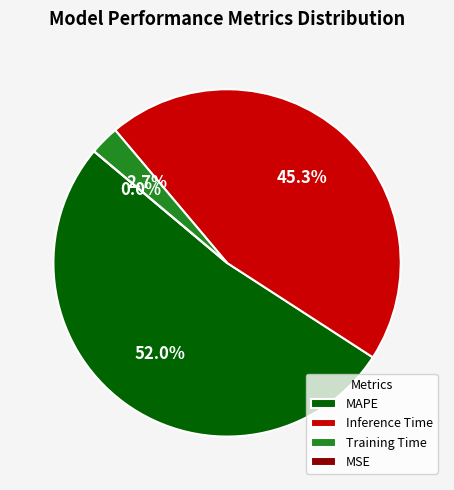

True or false: SMAPE accounts for 1% of the total.

False